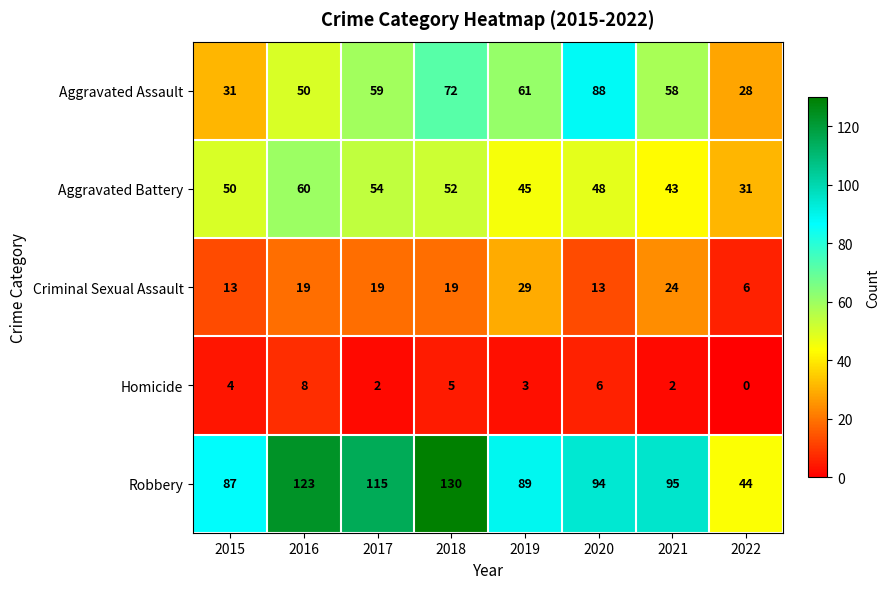

Rank the series at 2021 from highest to lowest value.

Robbery, Aggravated Assault, Aggravated Battery, Criminal Sexual Assault, Homicide